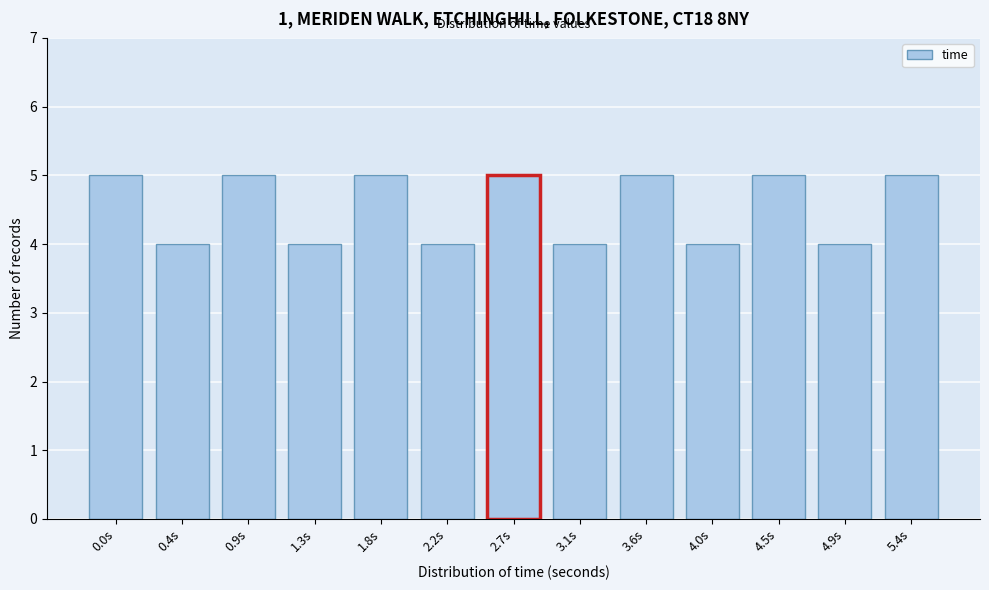

Reading left to right, extract all data points from this chart.

0.0s=5	0.4s=4	0.9s=5	1.3s=4	1.8s=5	2.2s=4	2.7s=5	3.1s=4	3.6s=5	4.0s=4	4.5s=5	4.9s=4	5.4s=5